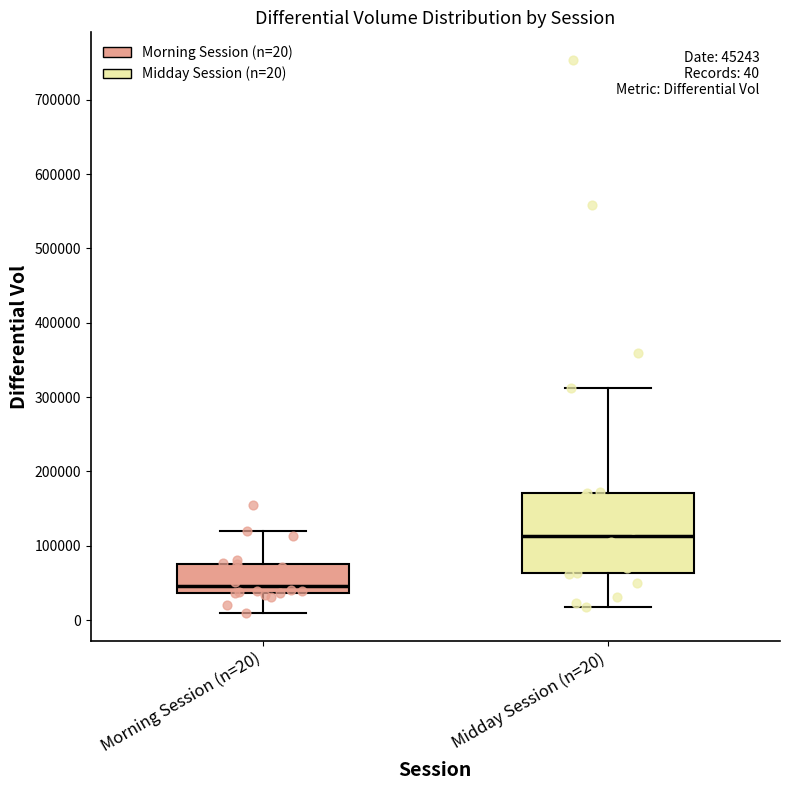

Which box has the lowest median line?

Morning Session (n=20)